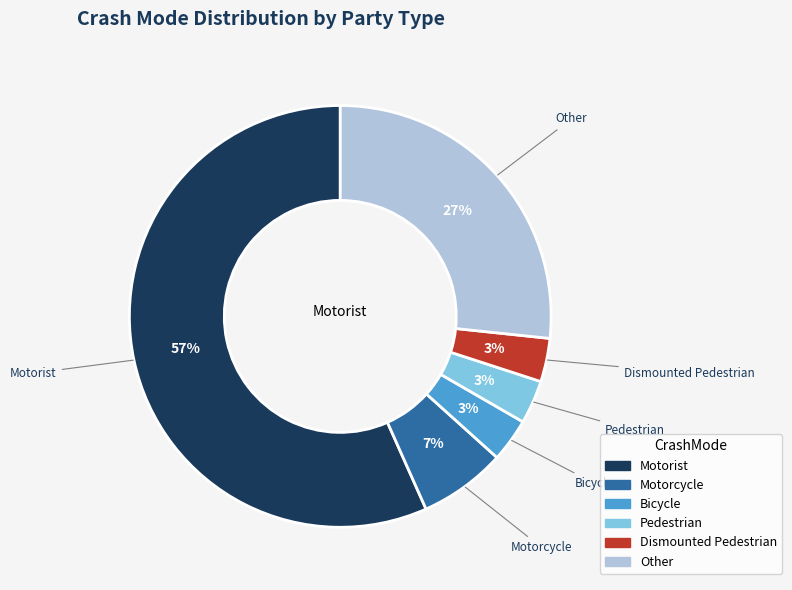

Does Pedestrian represent more than half of the total?

No